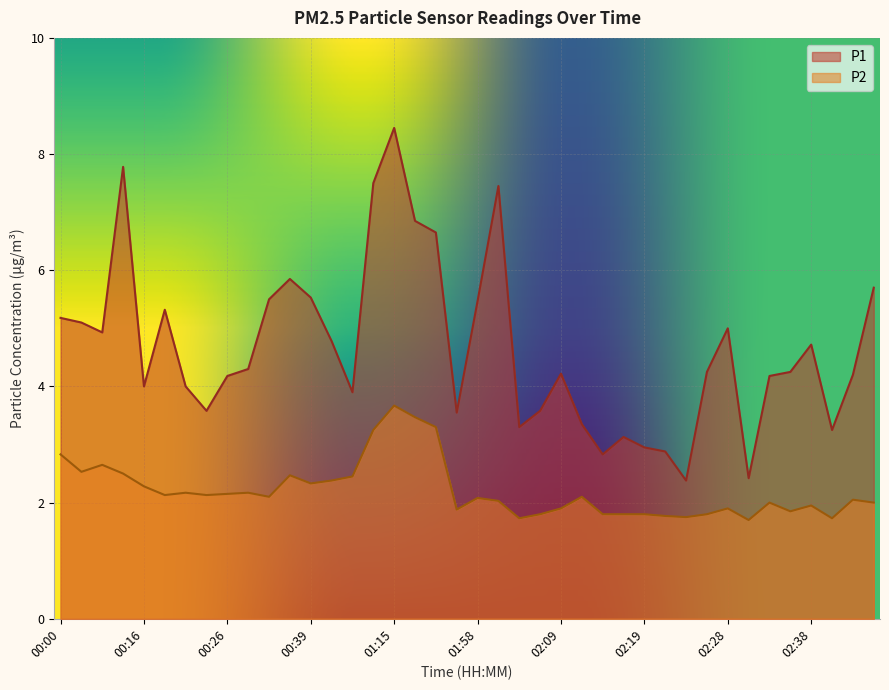

How many lines are shown in the chart?

2